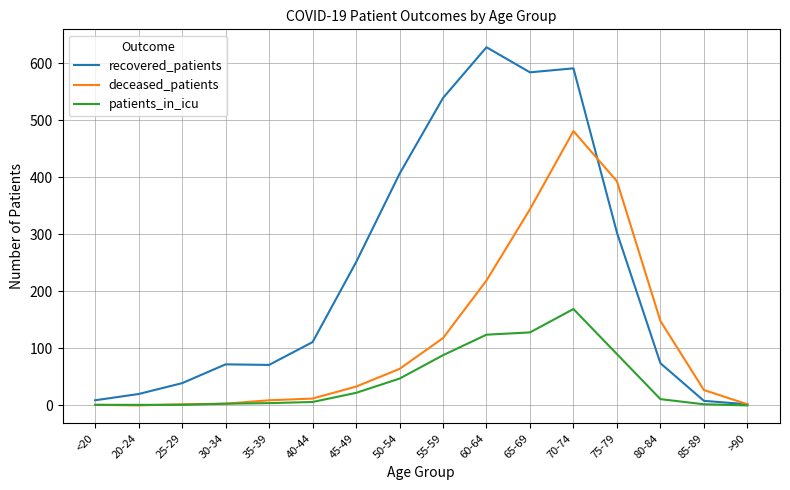

At which category is the sum across all series the highest?

70-74